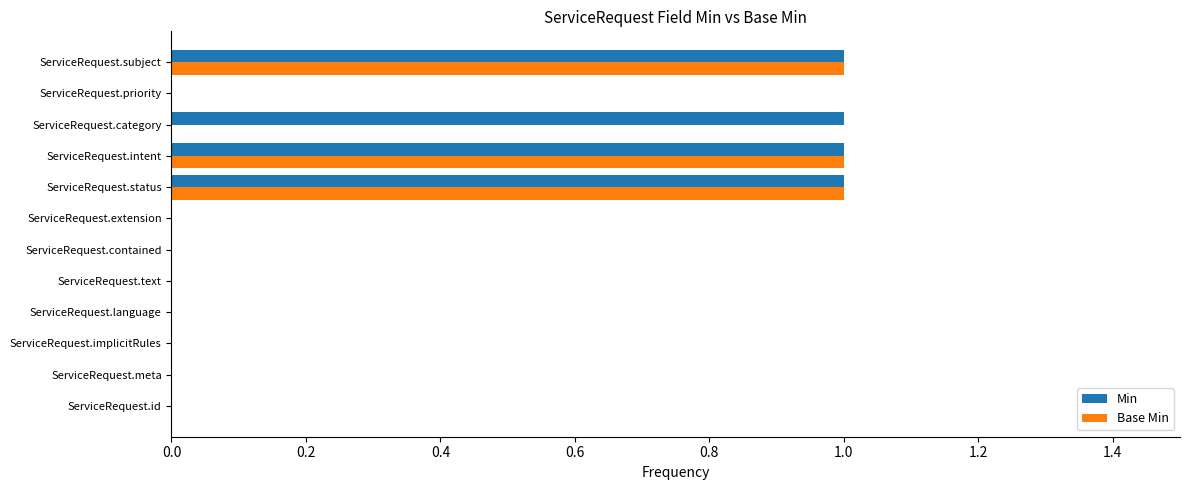

Is the value of Min at ServiceRequest.contained greater than the value of Base Min at ServiceRequest.subject?

No